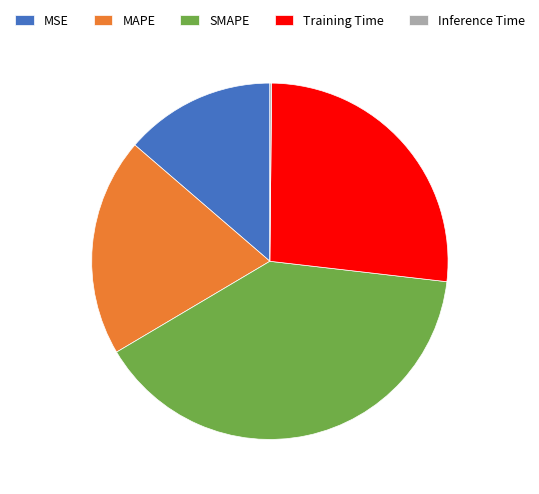

Does any single category account for the majority?

No